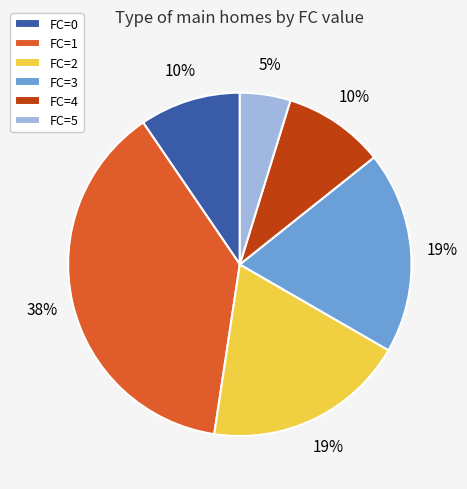

How many segments does this pie chart have?

6